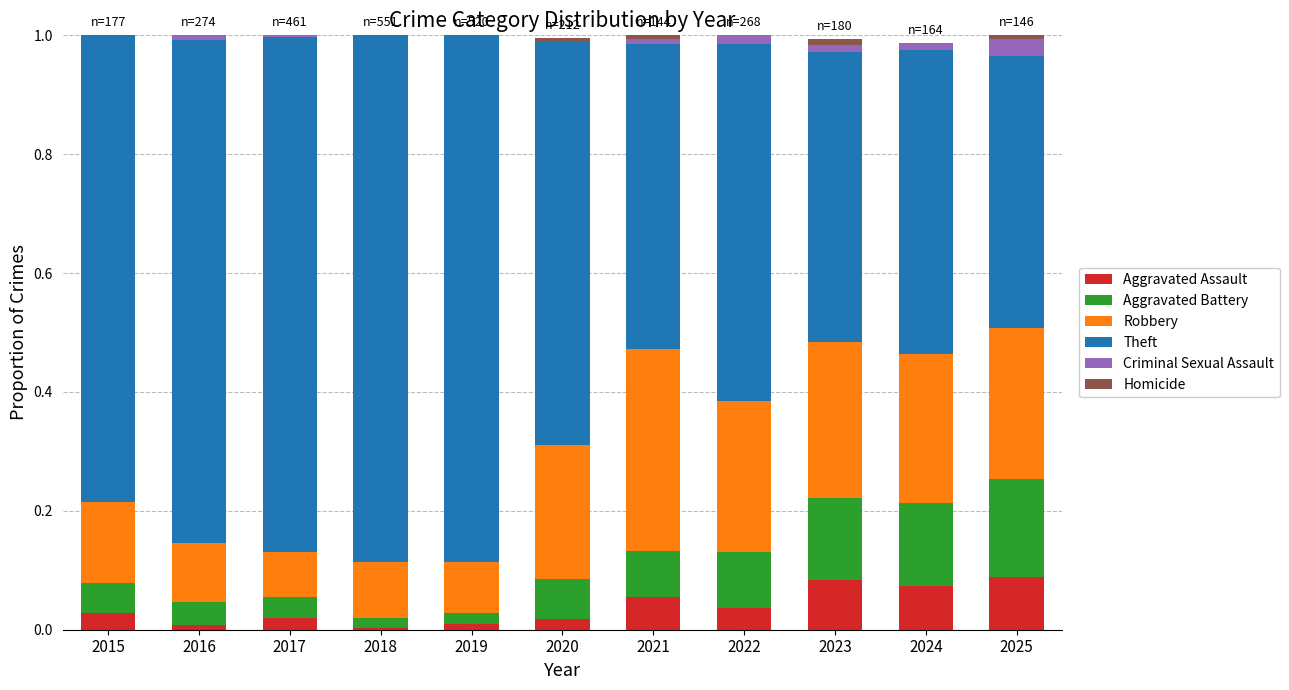

Count the number of data series in this chart.

6